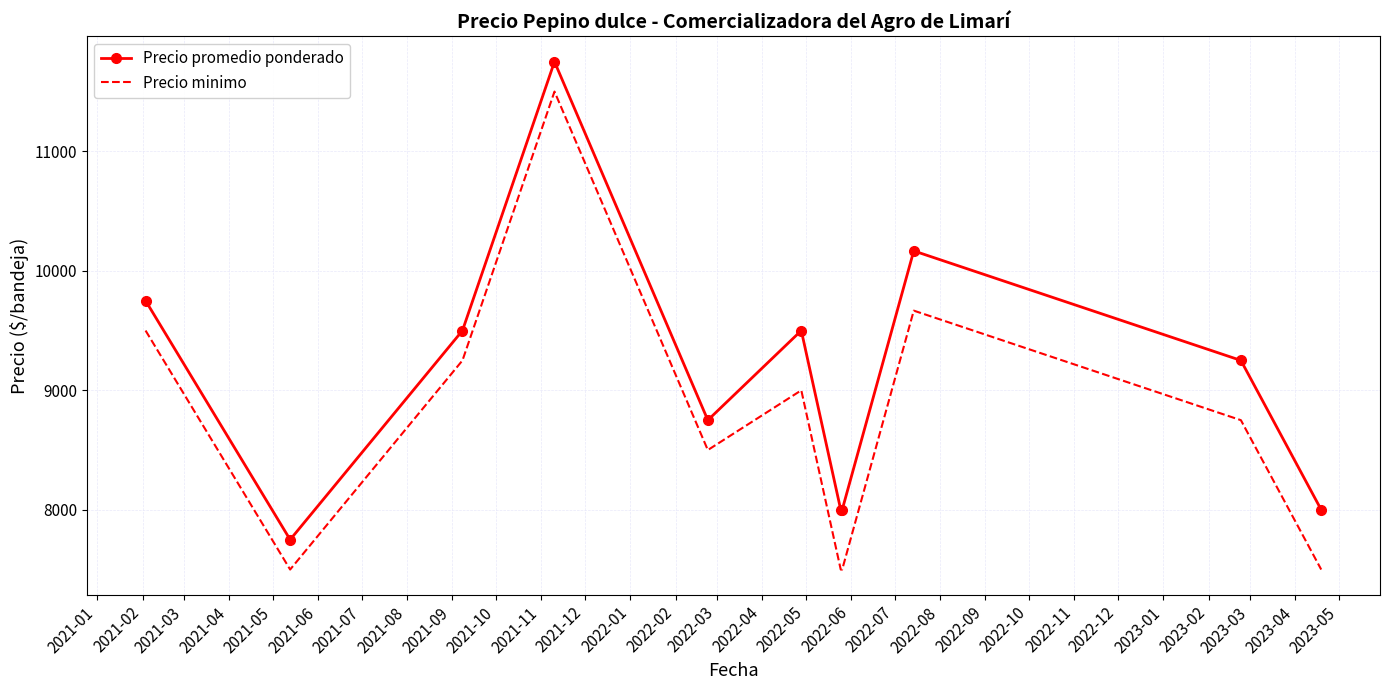

What is the greatest value displayed?

11750.0